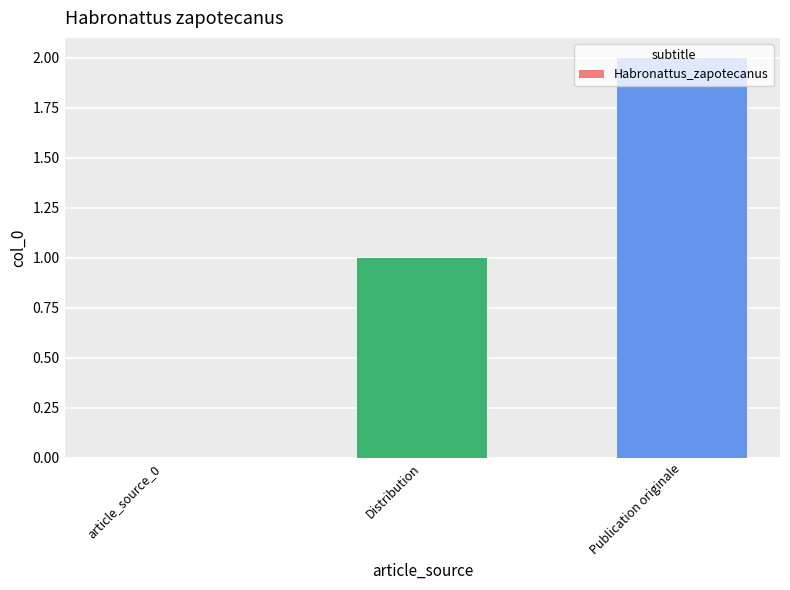

Reading left to right, what are all the values shown in this chart?

article_source_0=0	Distribution=1	Publication originale=2